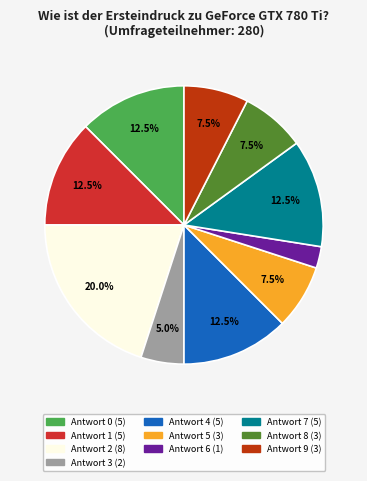

Is there any slice that represents more than half of the pie?

No